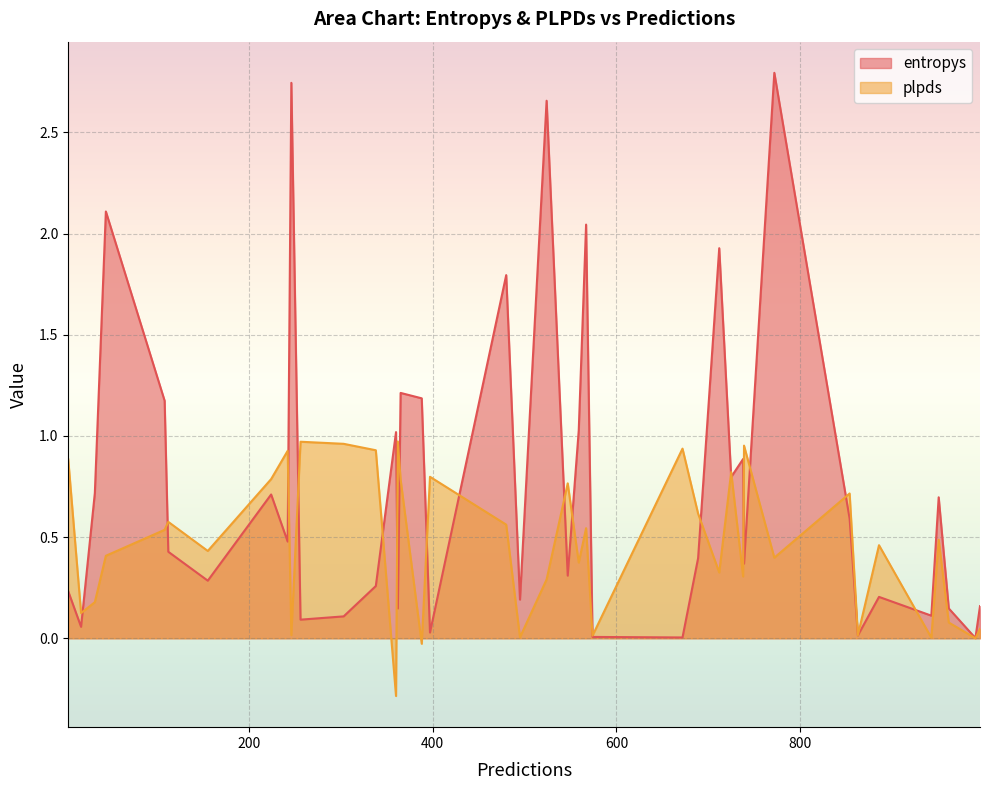

Rank the series by their maximum value, from lowest to highest.

plpds, entropys